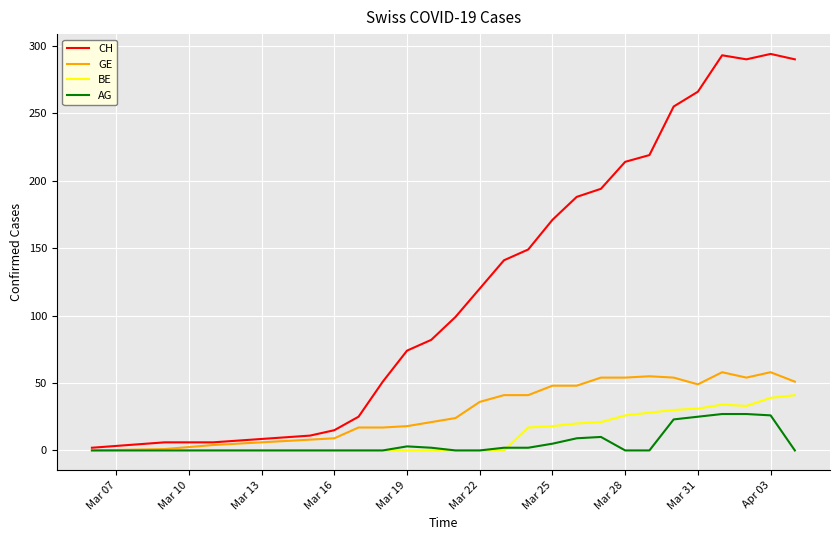

Which series has the largest total across all categories?

CH